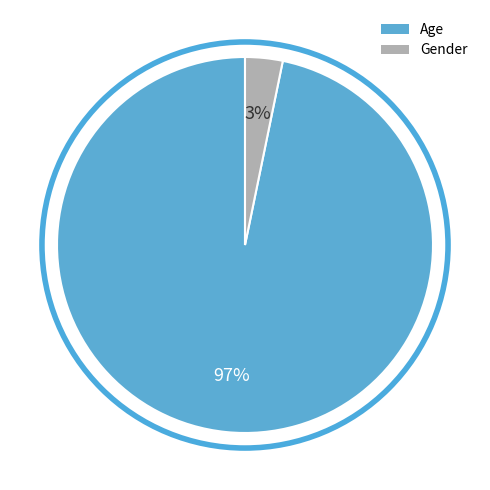

To the nearest percent, what percentage of the pie is Age?

97%